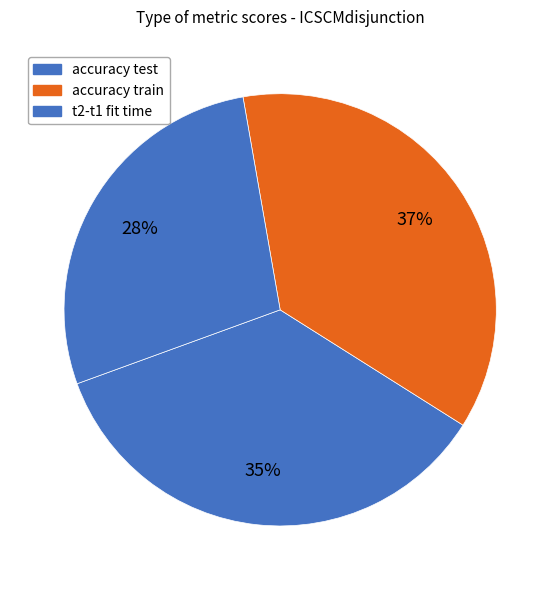

What is the smallest slice in the pie chart?

t2-t1 fit time